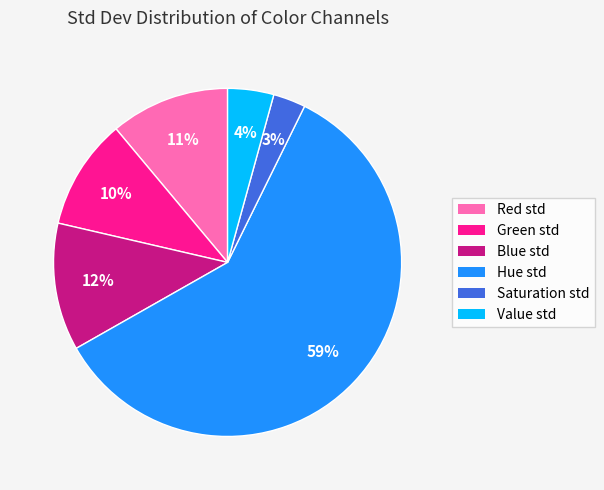

Between Hue std and Value std, which is larger?

Hue std